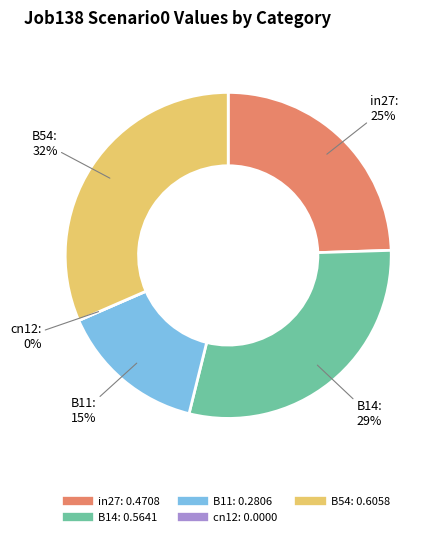

What percentage is NOT represented by cn12?

100.0%